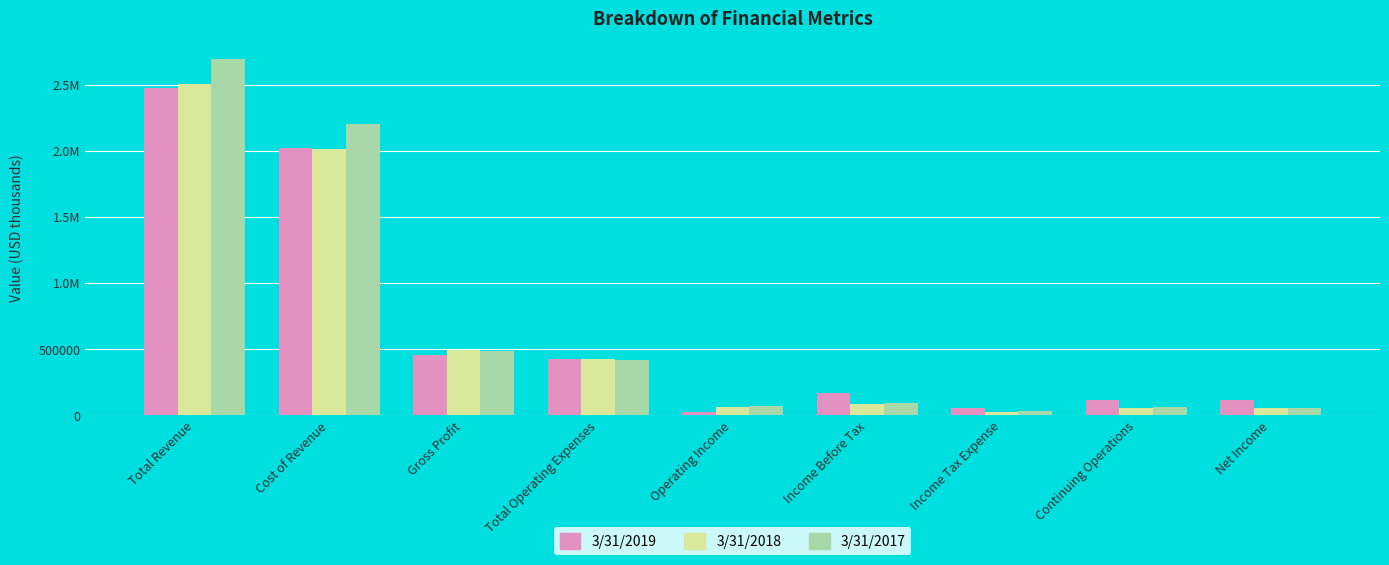

What is the lowest value of the 3/31/2018 series?

27346